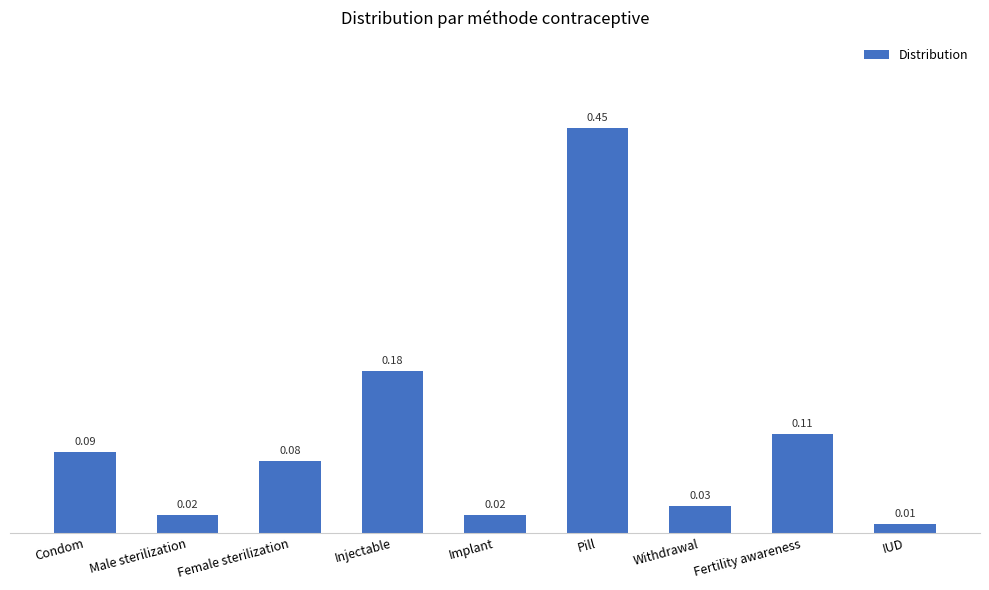

What position from the right is IUD?

1